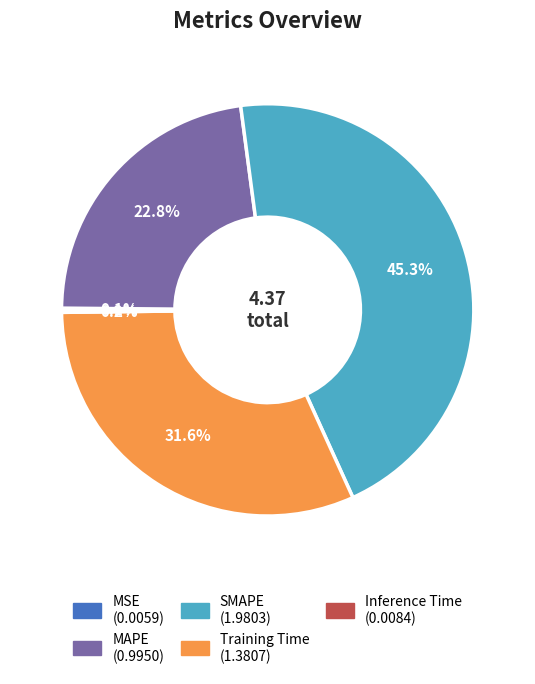

Is there any slice that represents more than half of the pie?

No